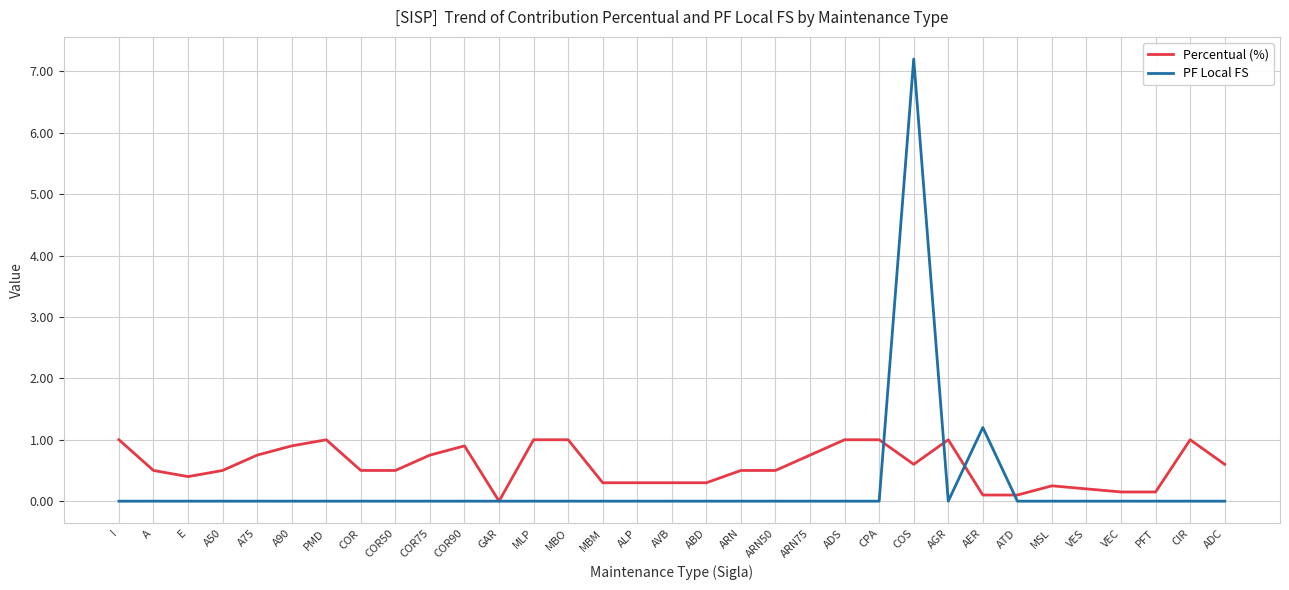

The PF Local FS series shows 0.0 at AGR. True or false?

True